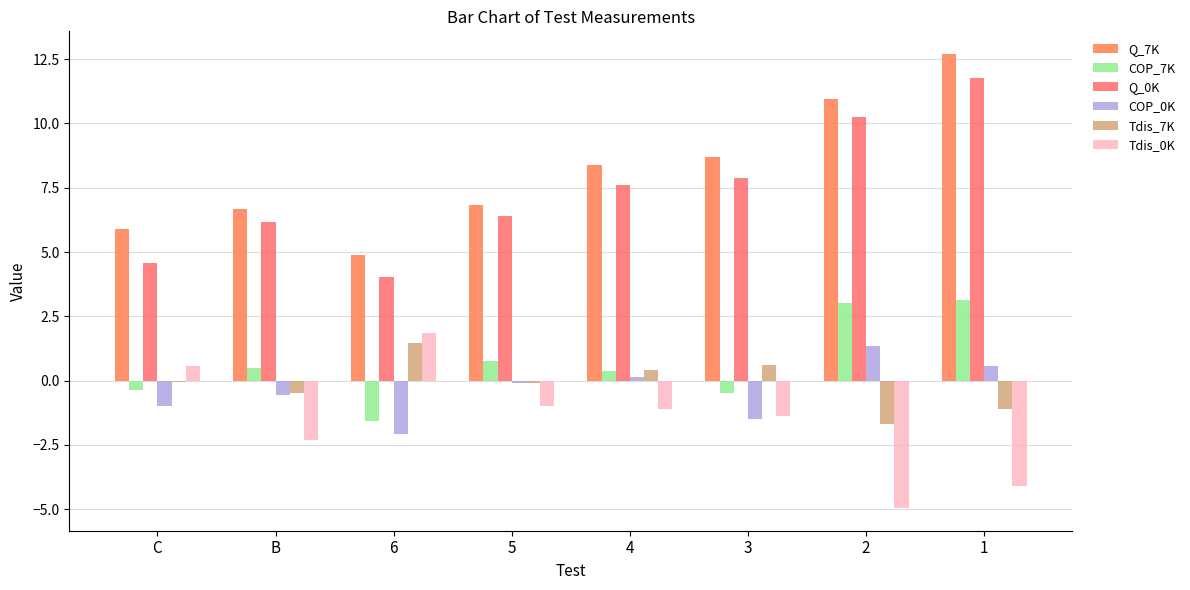

At how many categories does at least one series exceed 2?

8